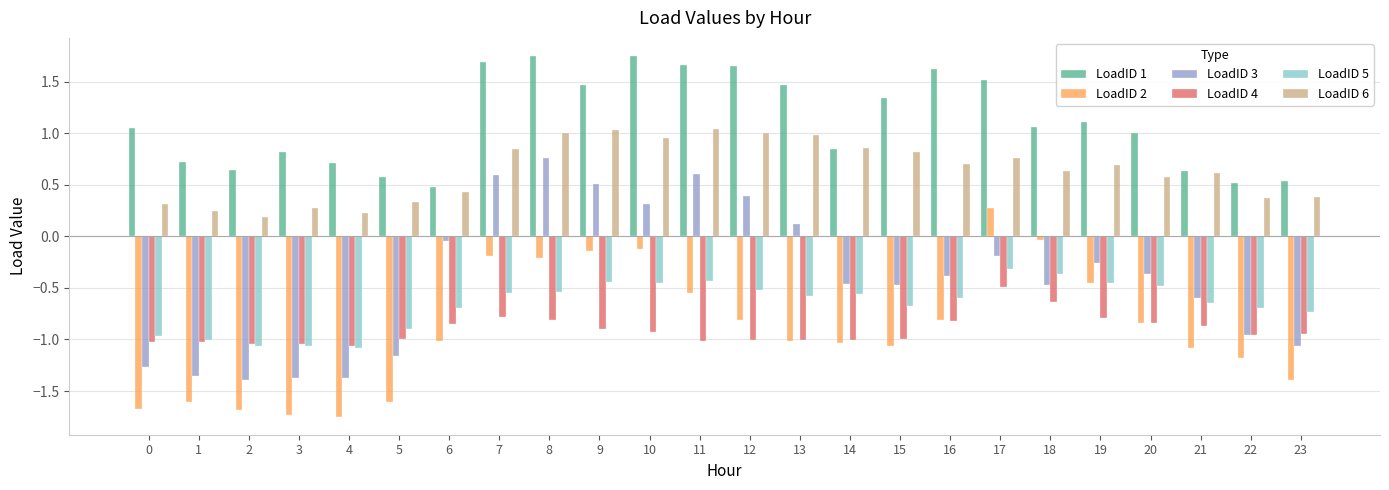

Between 21 and 22, which series saw the biggest shift?

LoadID 3